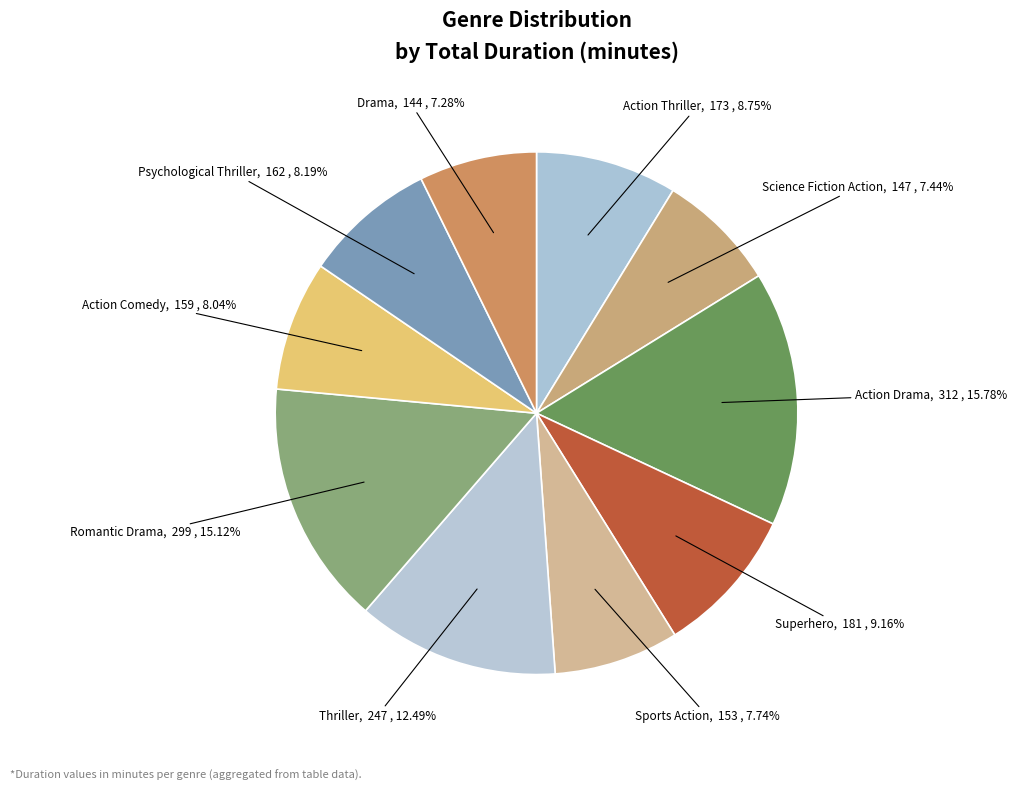

Is there a majority slice in this chart?

No